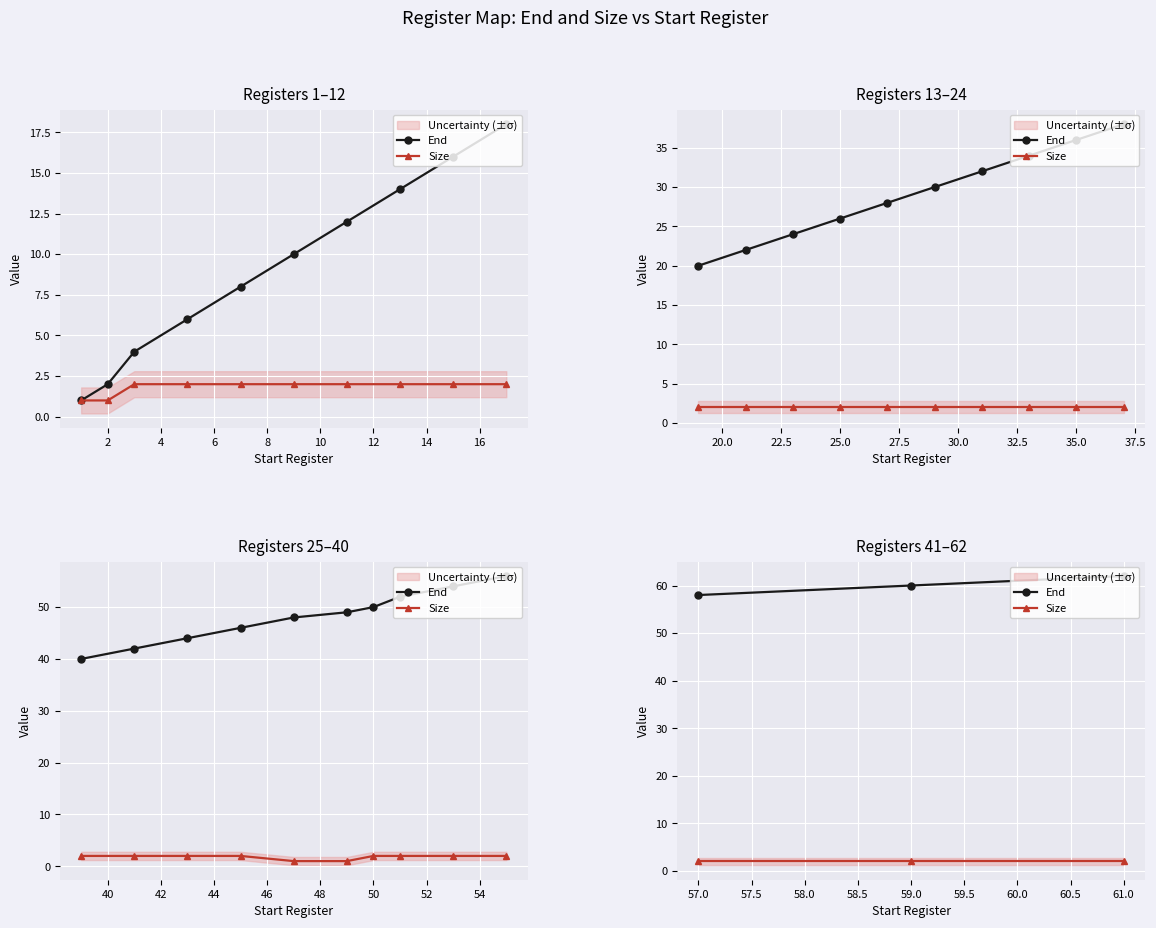

How many categories are shown in the chart?

3